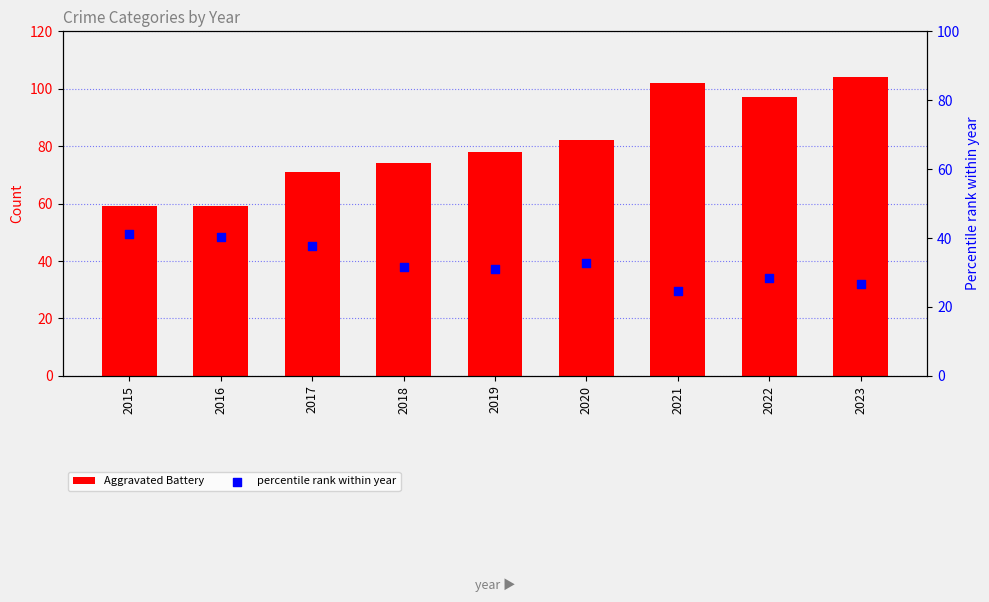

Which series contains the highest Y value?

Aggravated Battery